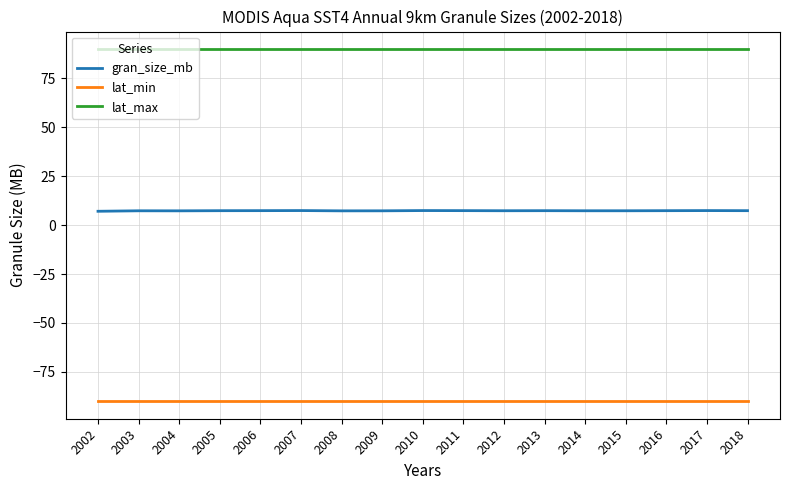

Rank the series by their average value, from highest to lowest.

lat_max, gran_size_mb, lat_min